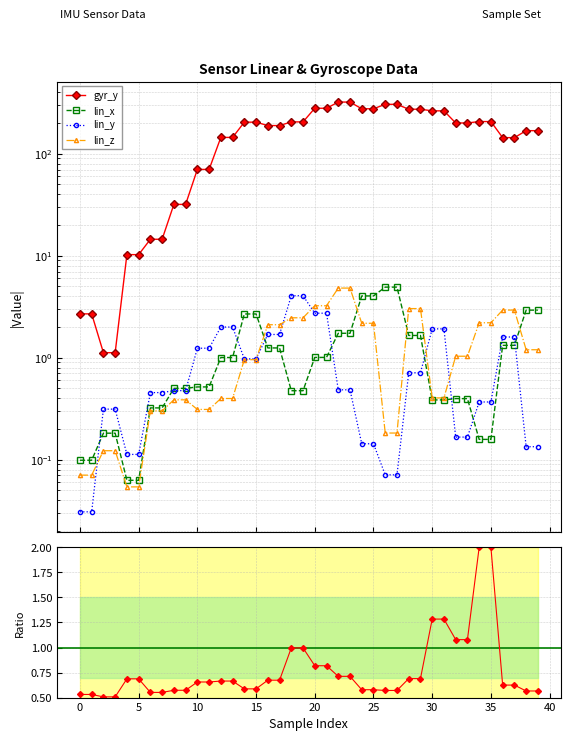

How many intersections are there between lin_z and Ratio gyr_y/lin_x?

5